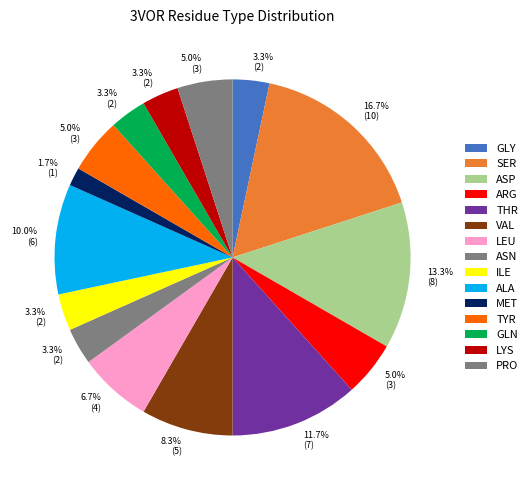

How many slices are in this pie chart?

15